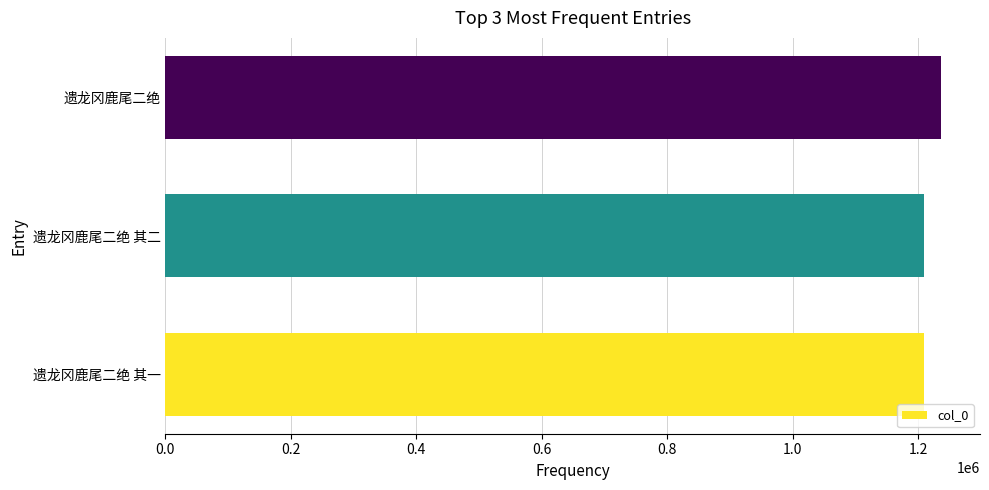

Which label corresponds to the largest value in the chart?

遗龙冈鹿尾二绝